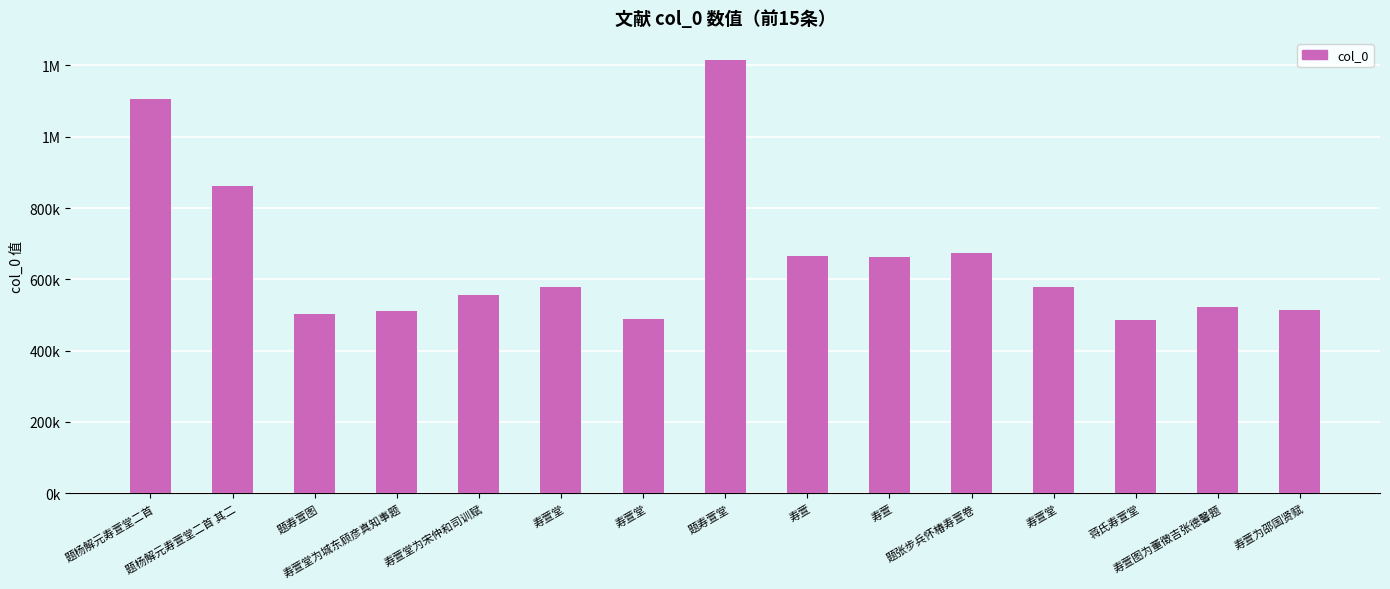

Are the bars horizontal?

No